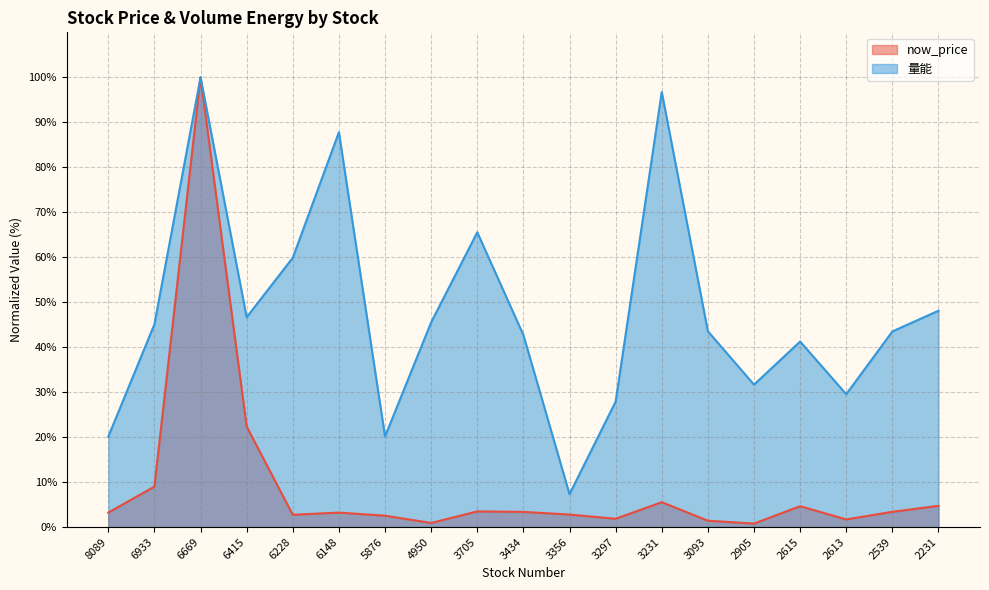

At which category does 量能 reach its first local peak?

6669